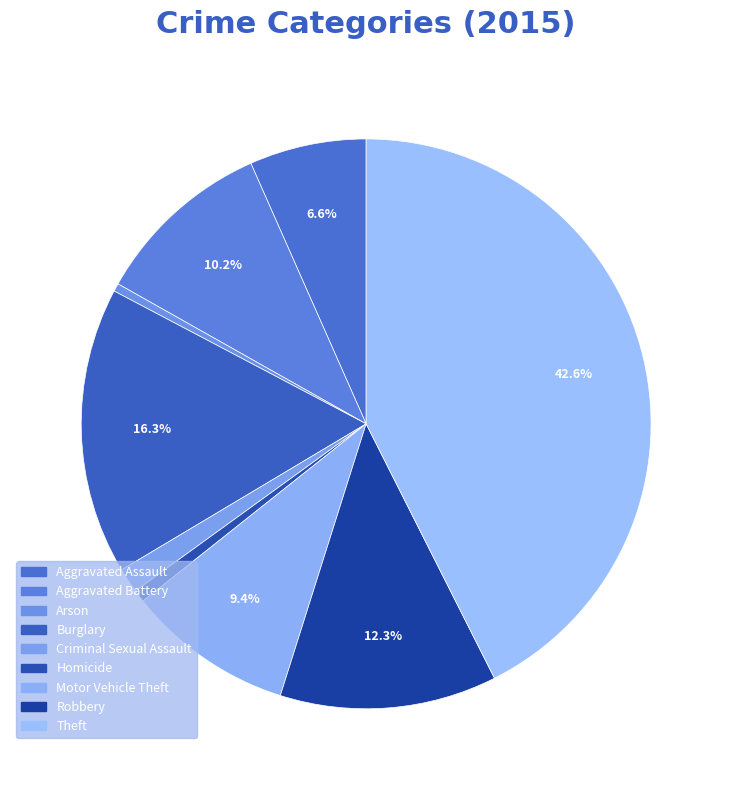

To the nearest percent, what is the combined percentage of Aggravated Battery and Robbery?

23%